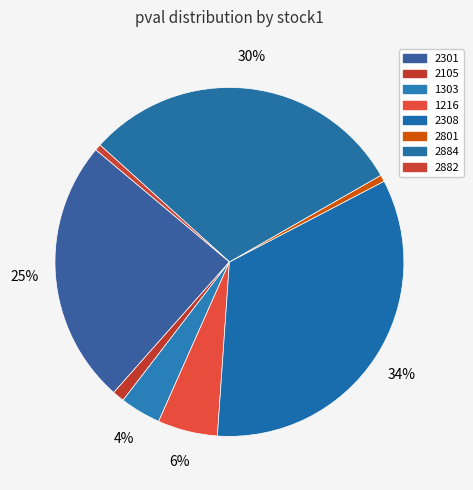

Is the sum of 1216 and 2884 greater than half?

No